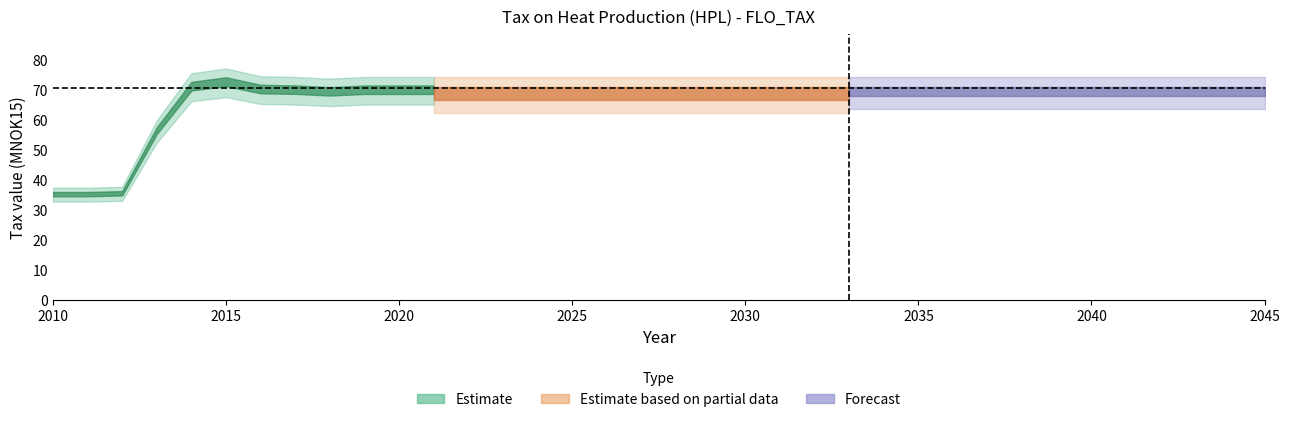

Which category has the lowest value across all series?

2010